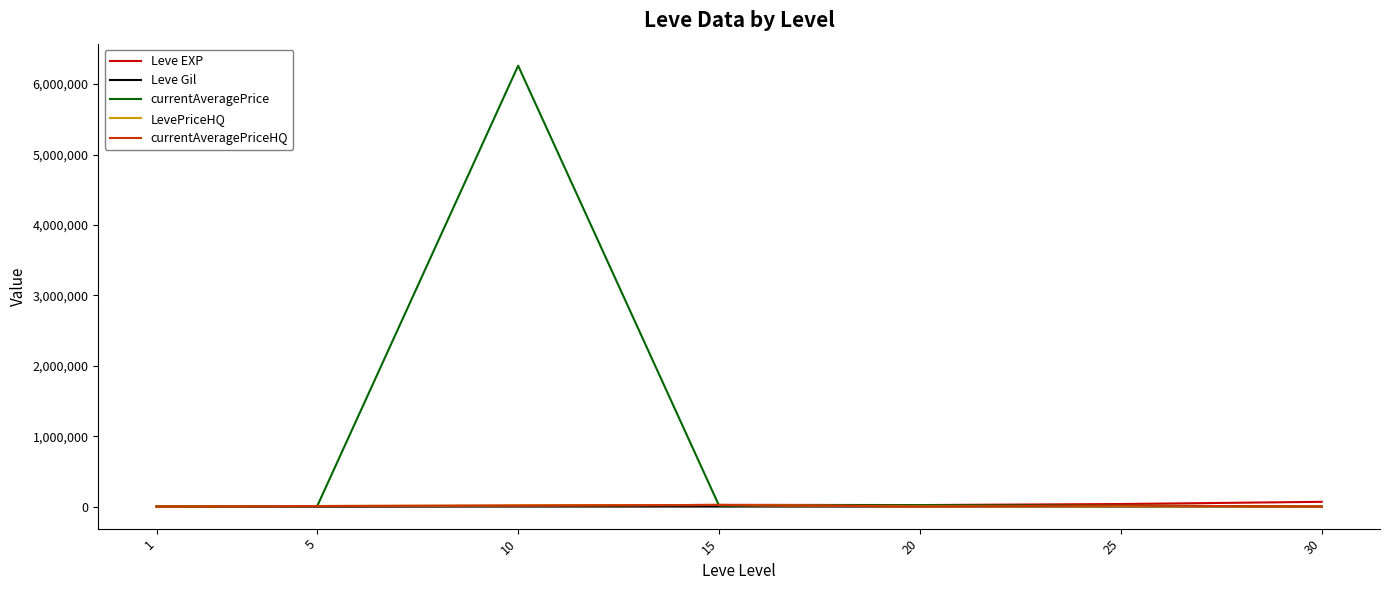

At which category is the sum across all series the highest?

10